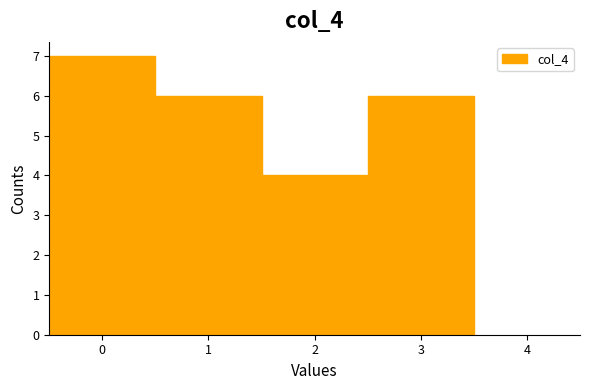

How tall is the bar that spans 0.5 to 1.5 on the x-axis? The values are not printed on the chart, so give them approximately, as read against the axis.

6